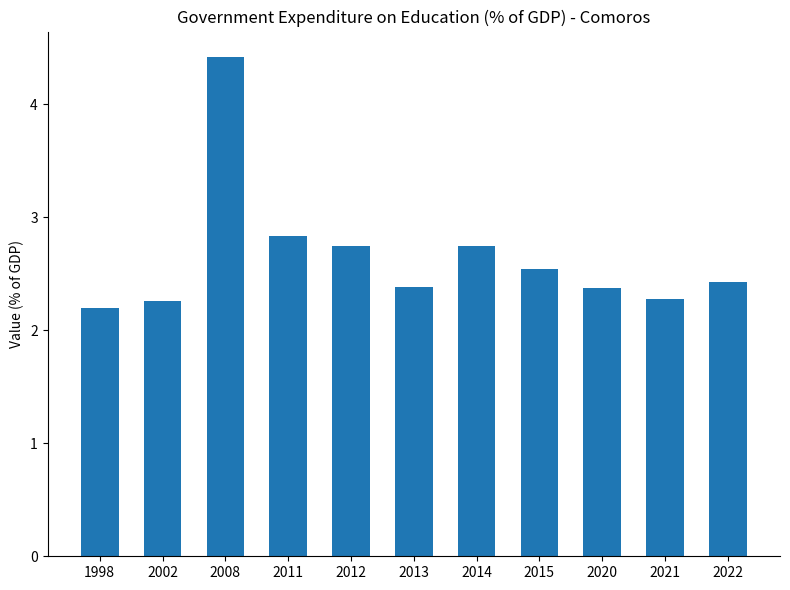

Are the bars horizontal?

No